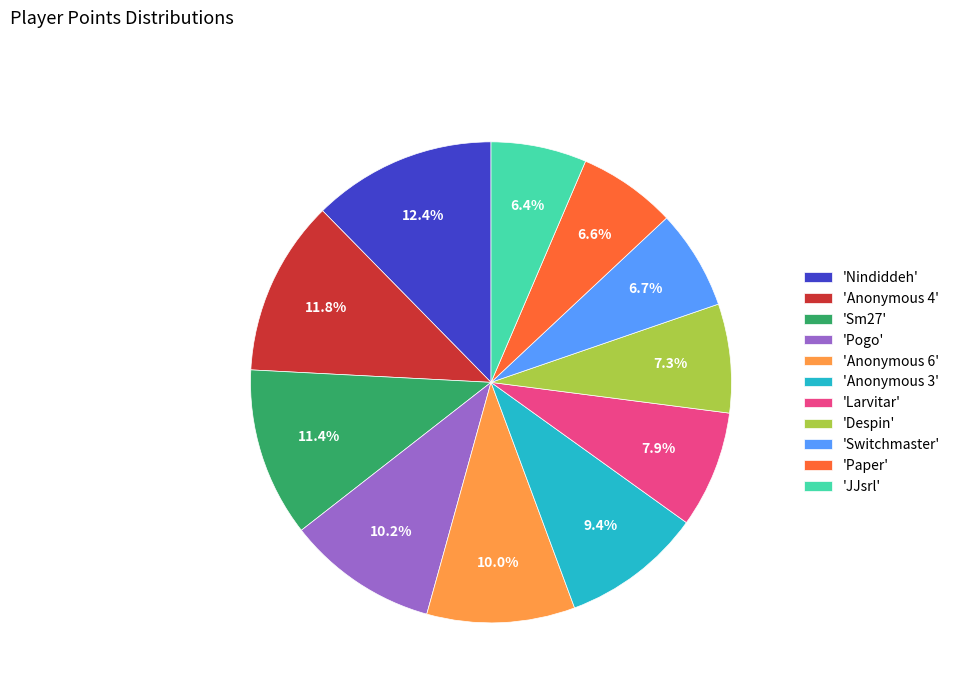

What portion of the pie excludes 'Pogo'?

89.8%